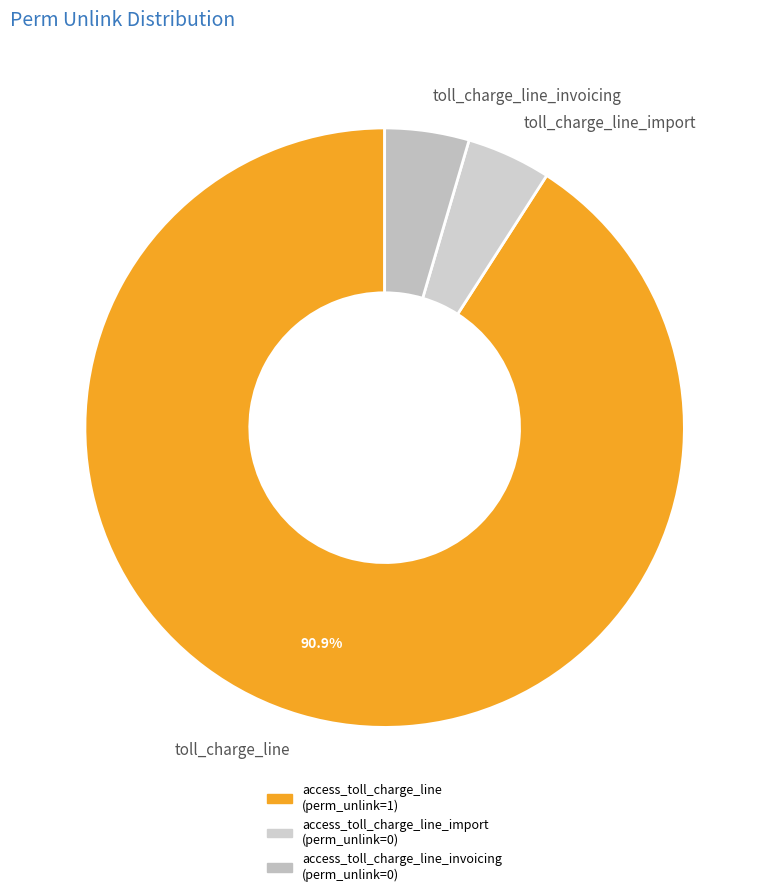

Which category has the biggest portion of the pie?

toll_charge_line